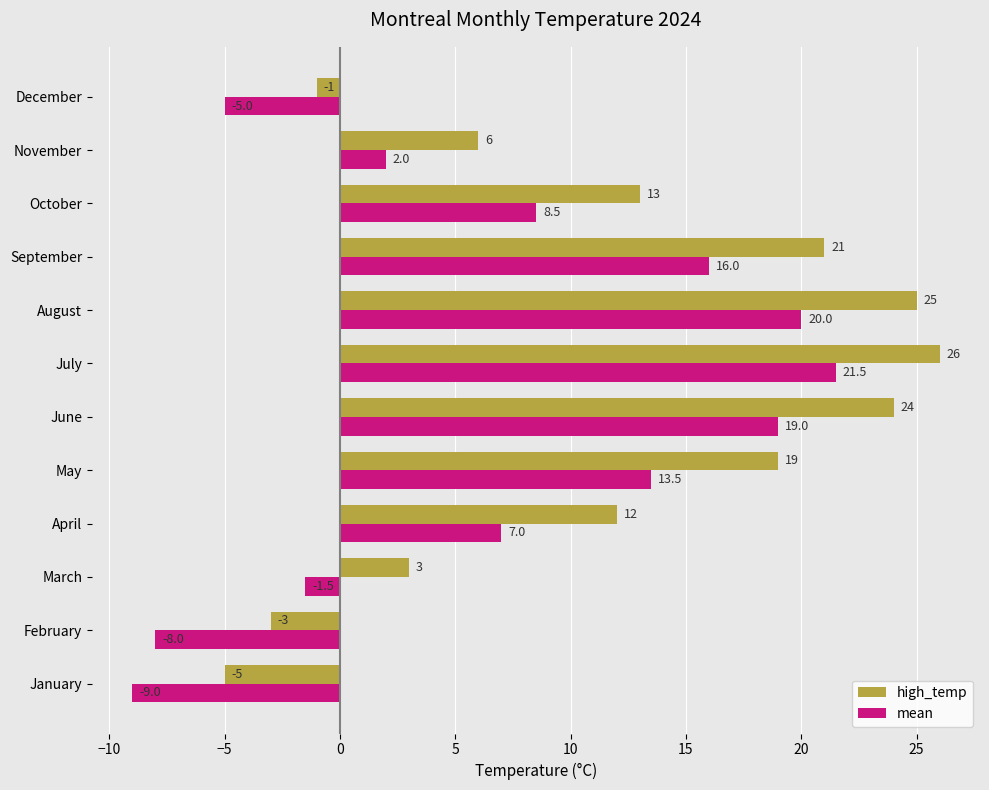

Between September and October, which series saw the biggest shift?

high_temp